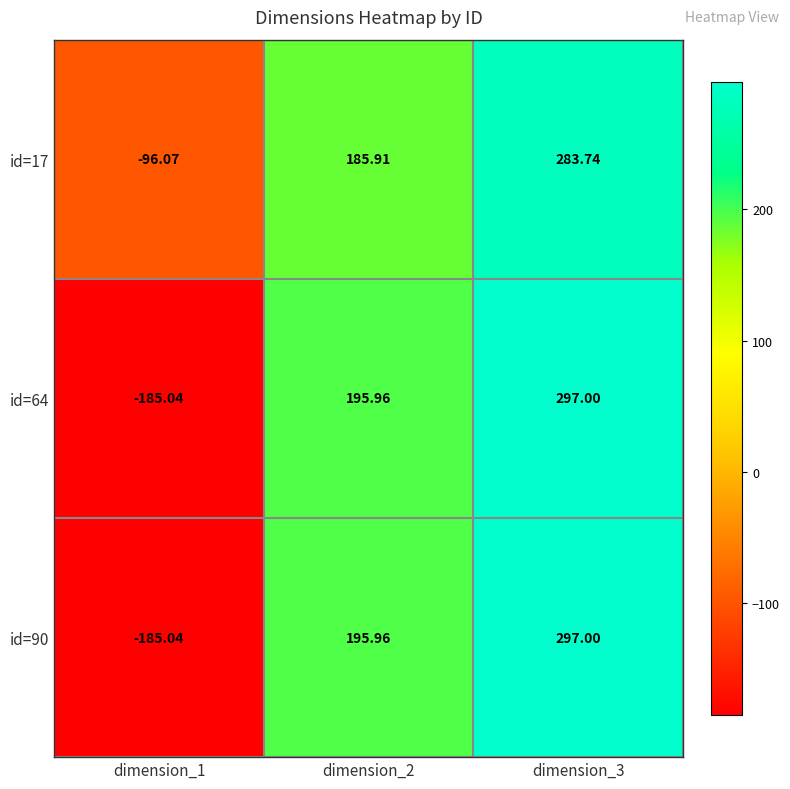

Which series has the largest total across all categories?

id=17